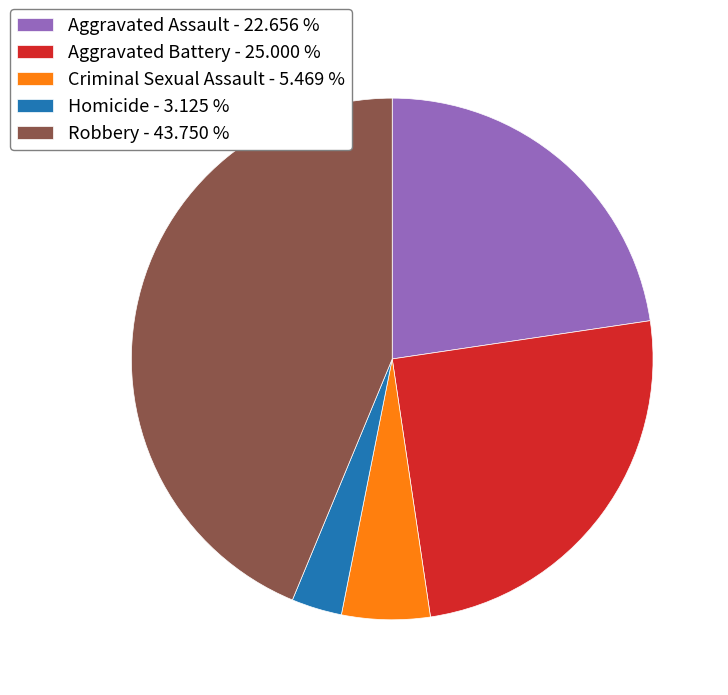

Between Criminal Sexual Assault - 5.469 % and Homicide - 3.125 %, which is larger?

Criminal Sexual Assault - 5.469 %